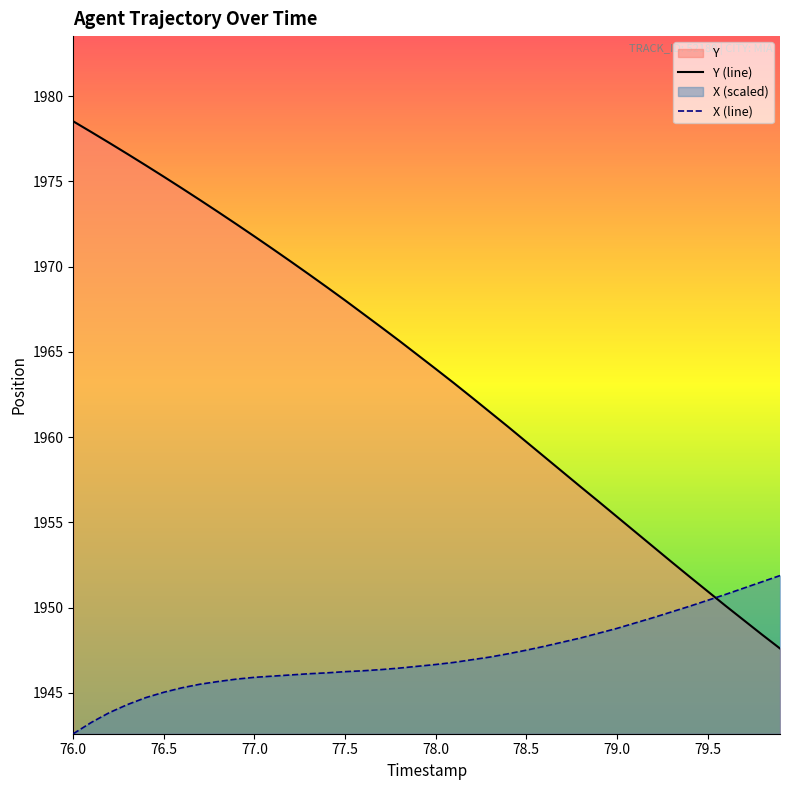

Which series has the largest total across all categories?

Y (line)